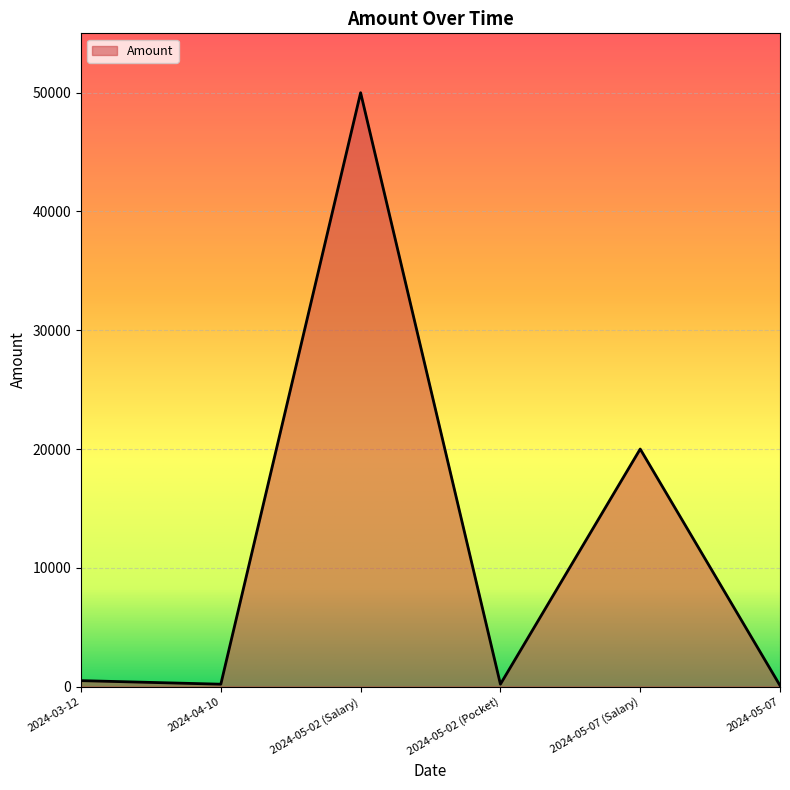

The value at 2024-05-07 (Salary) is 30446. True or false?

False